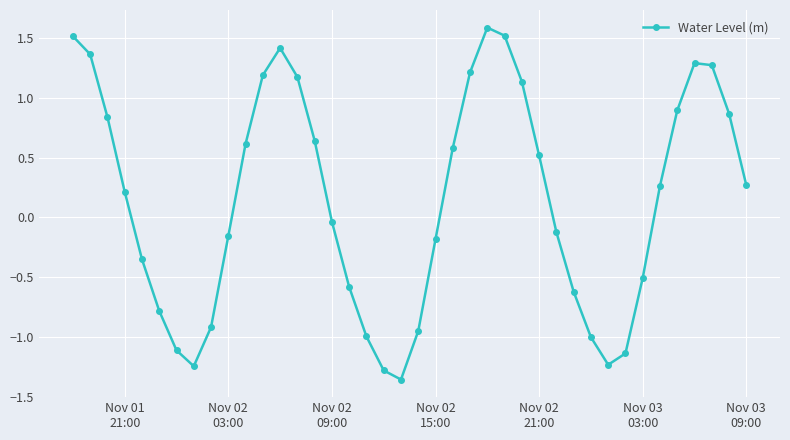

How many interior local peaks (higher than both neighbors) does the data have?

3